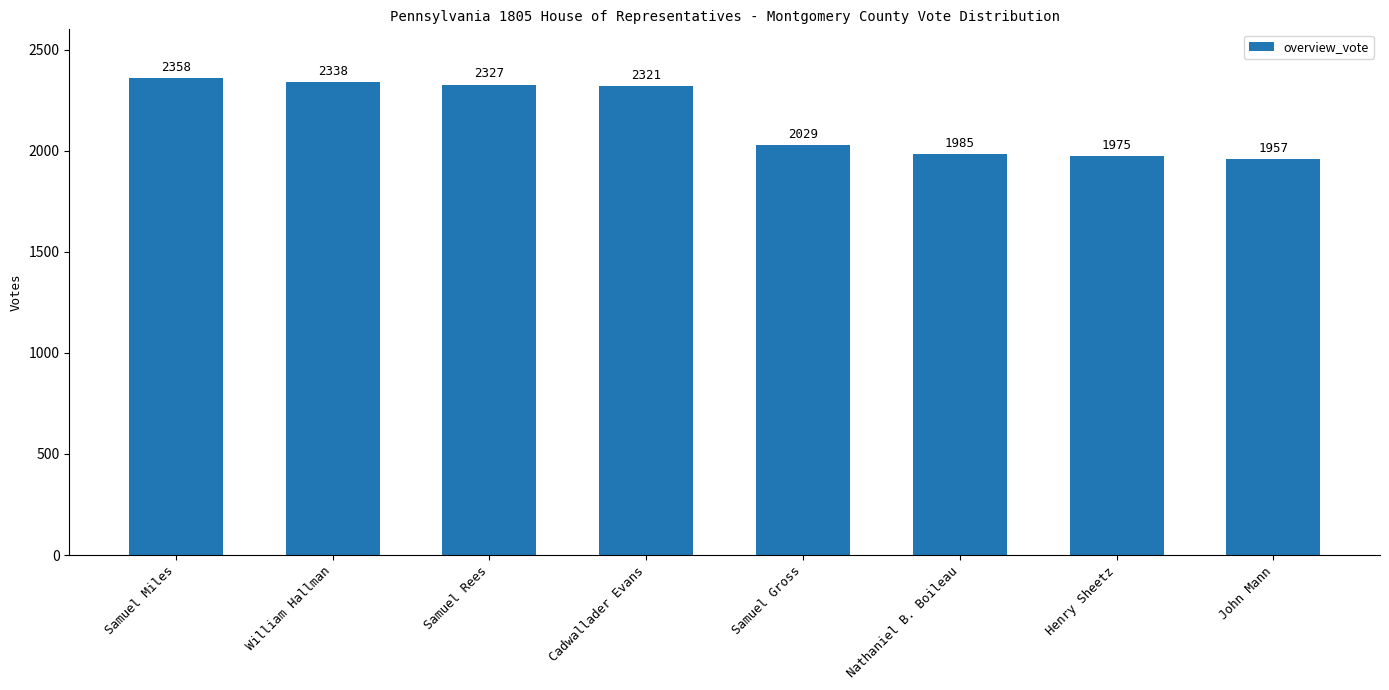

List the labels in order of value, smallest first.

John Mann, Henry Sheetz, Nathaniel B. Boileau, Samuel Gross, Cadwallader Evans, Samuel Rees, William Hallman, Samuel Miles